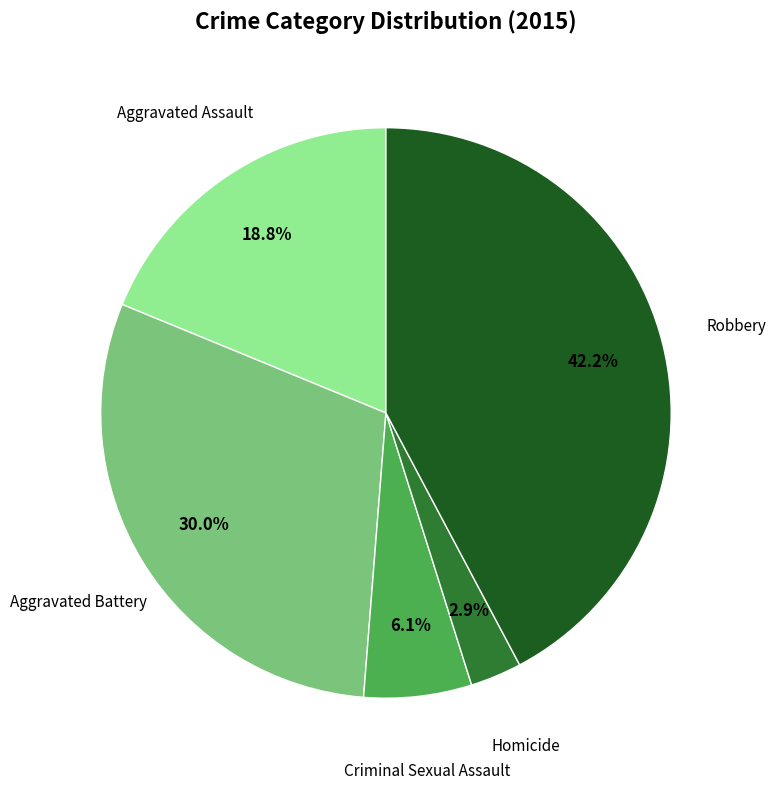

Is there any slice that represents more than half of the pie?

No